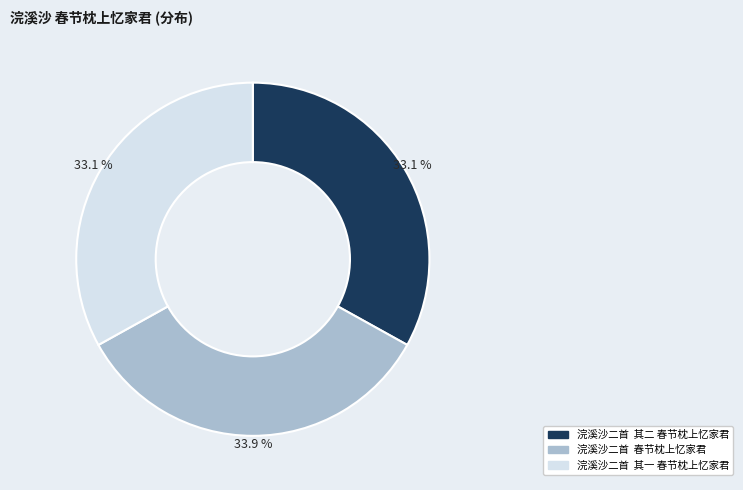

What portion of the pie excludes 浣溪沙二首 其二 春节枕上忆家君?

66.9%